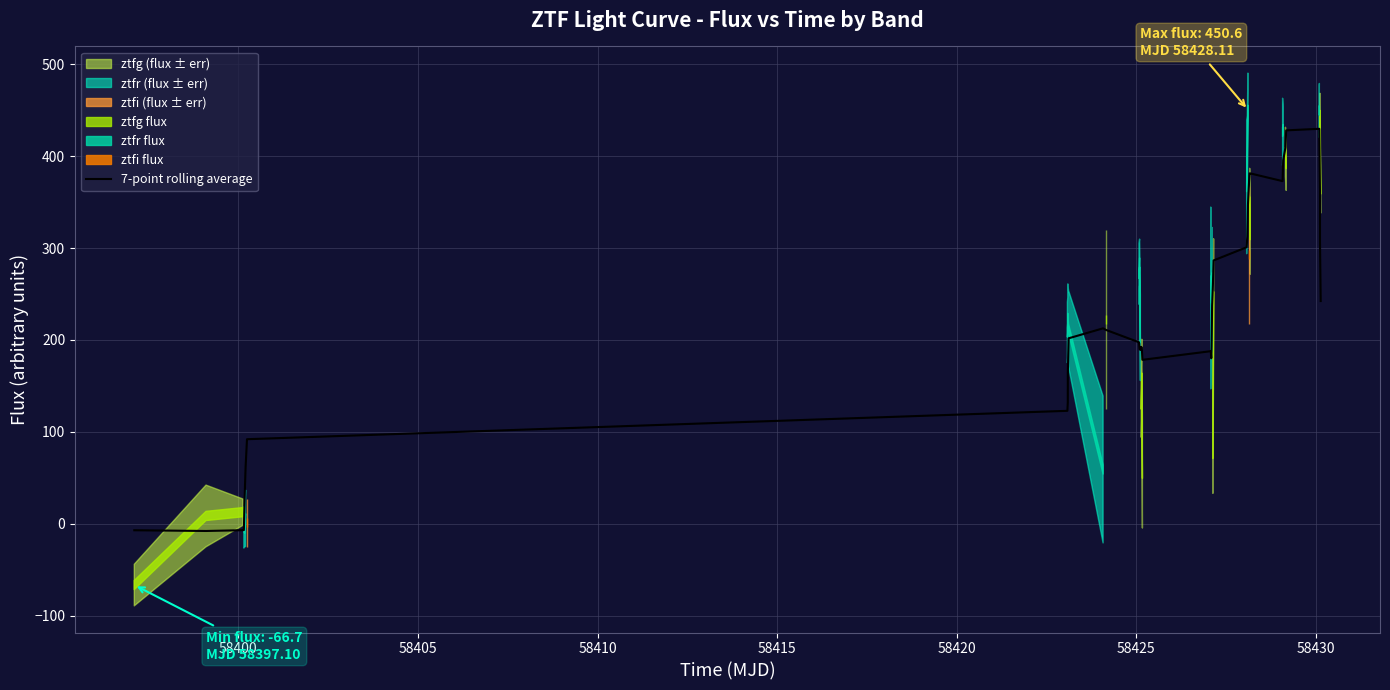

What is the value of the 16th point from the left?

189.2